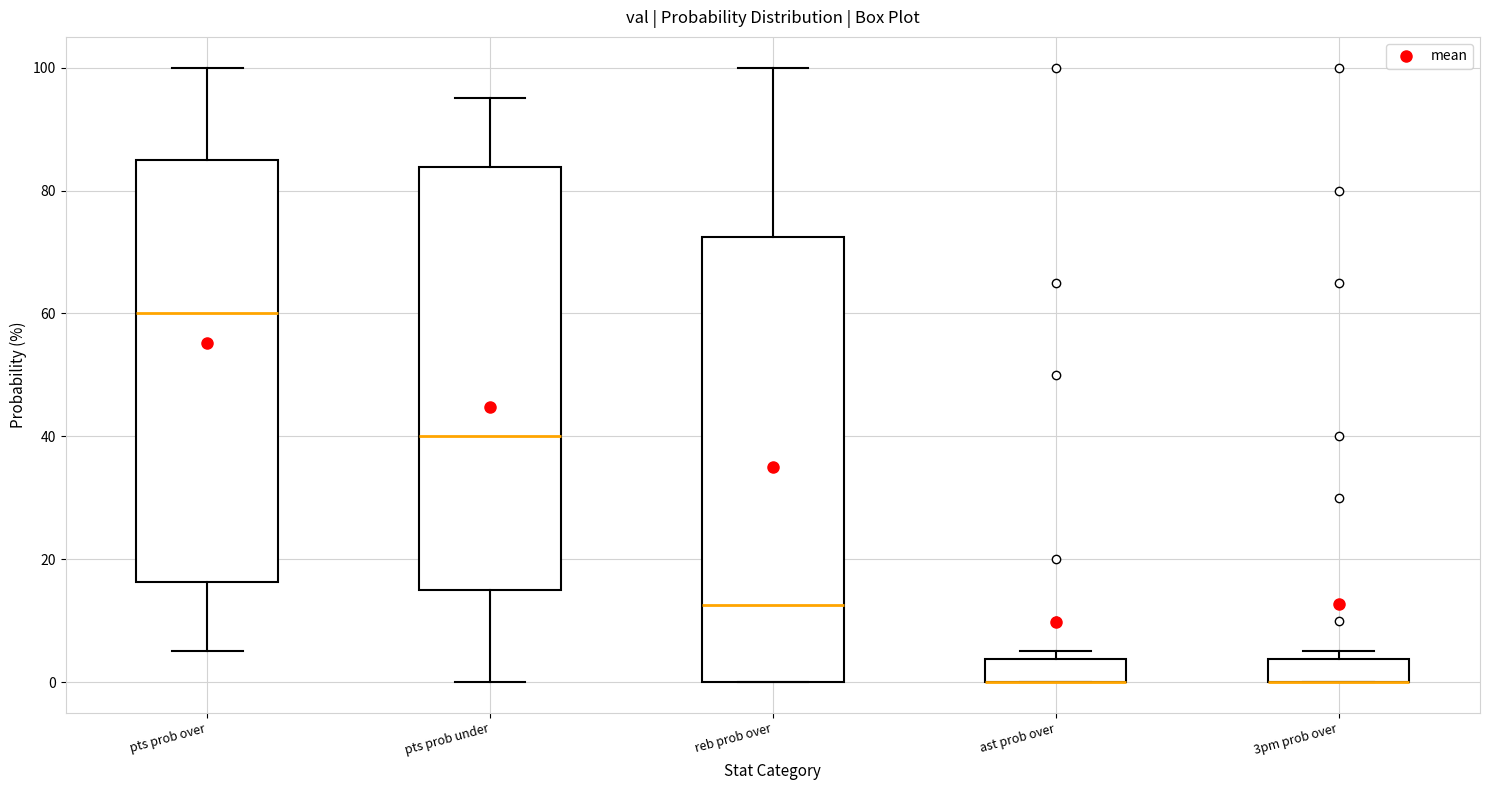

Where is the lower edge of the box for 3pm prob over on the y-axis? The values are not printed on the chart, so give them approximately, as read against the axis.

0